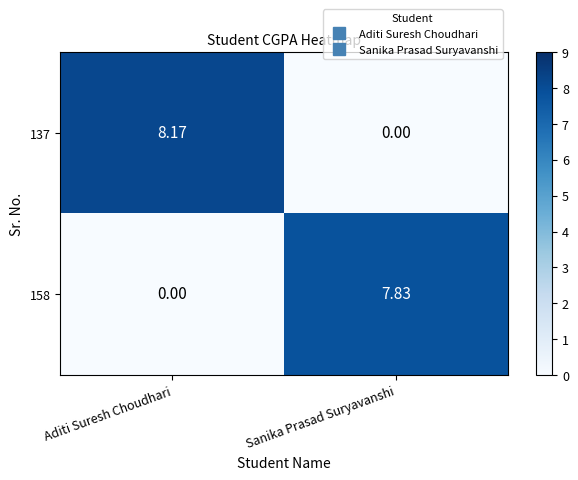

Is the value of 158 at Sanika Prasad Suryavanshi greater than the value of 137 at Sanika Prasad Suryavanshi?

Yes